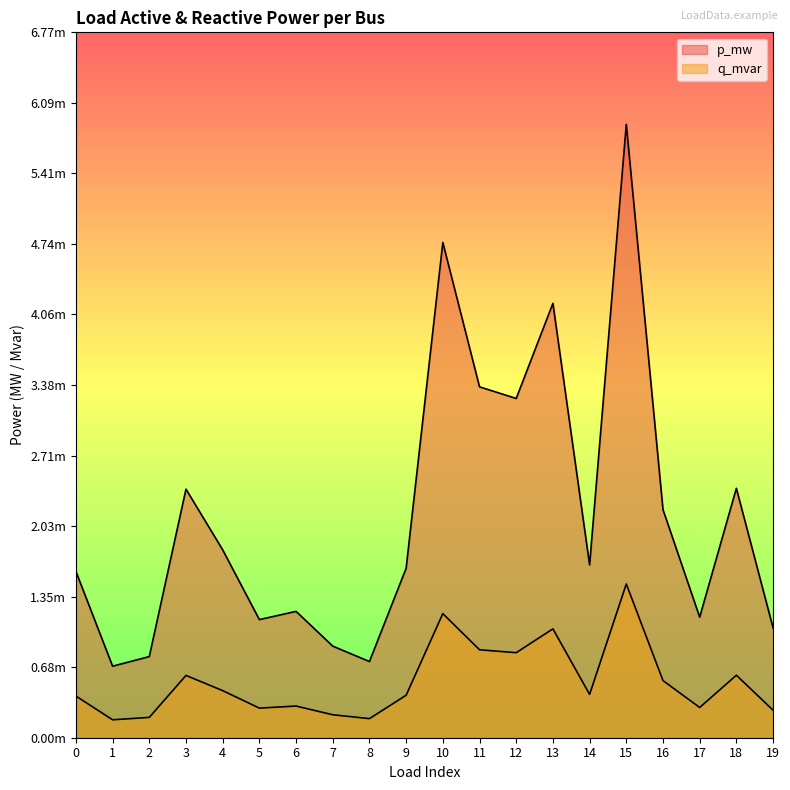

True or false: p_mw has a value of 0.0 at 17.

True